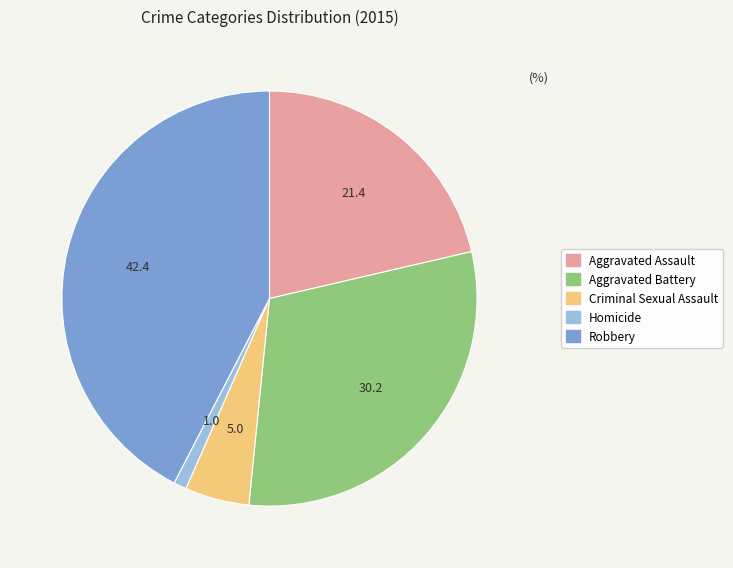

Rank the categories by value from lowest to highest.

Homicide, Criminal Sexual Assault, Aggravated Assault, Aggravated Battery, Robbery